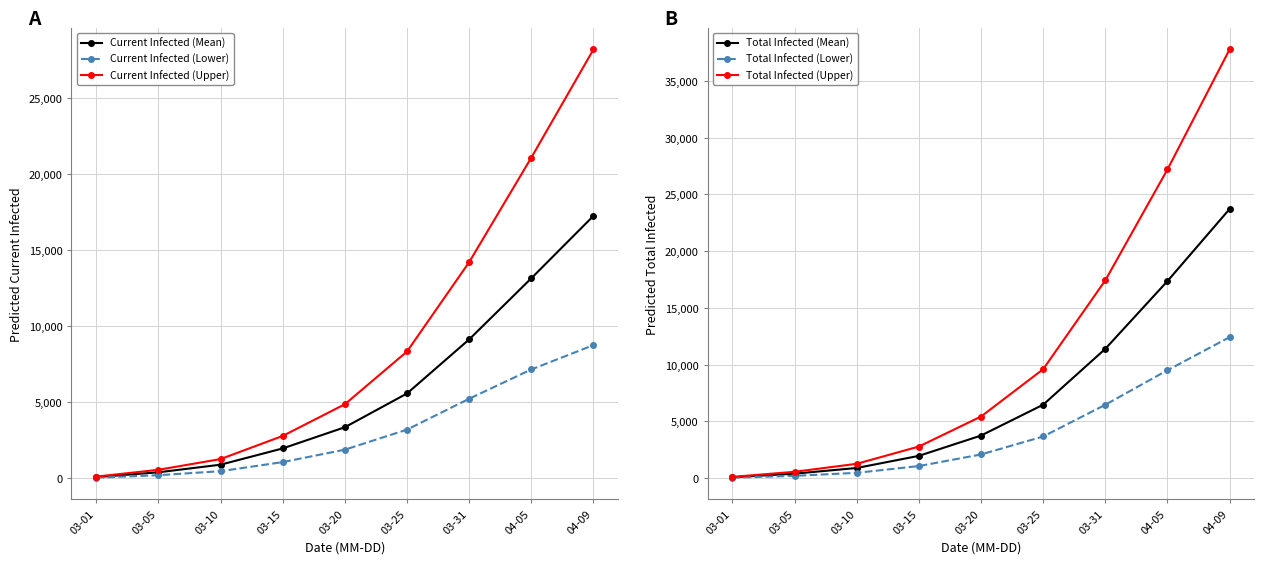

Which label corresponds to the smallest value in the chart?

03-01